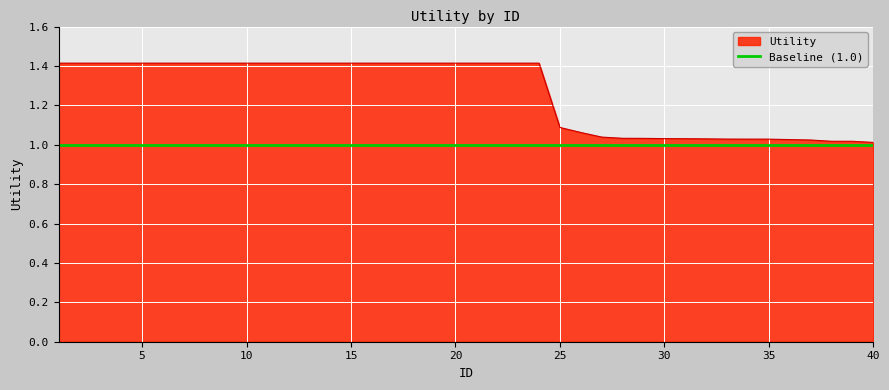

Approximately how many times larger is the value at 36 compared to 9?

0.7